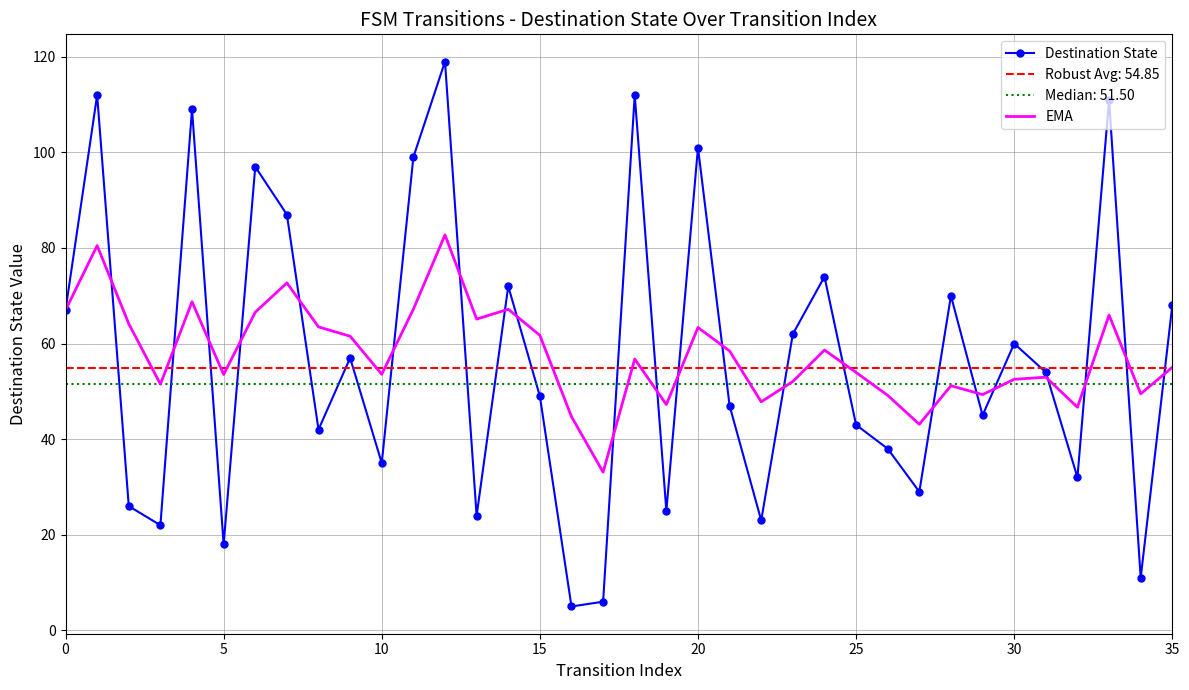

What is the lowest value of the Destination State series?

5.0